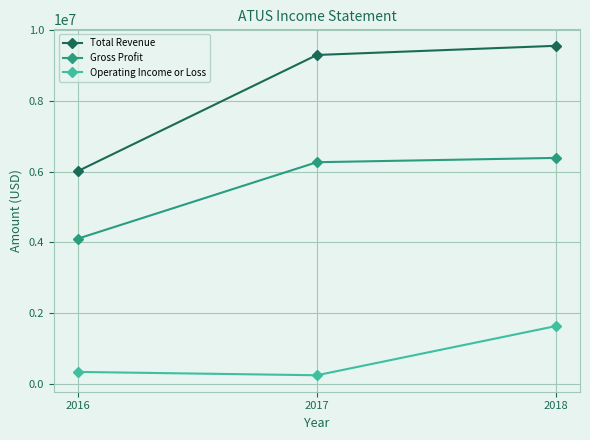

Between 2016 and 2018, which series saw the biggest shift?

Total Revenue